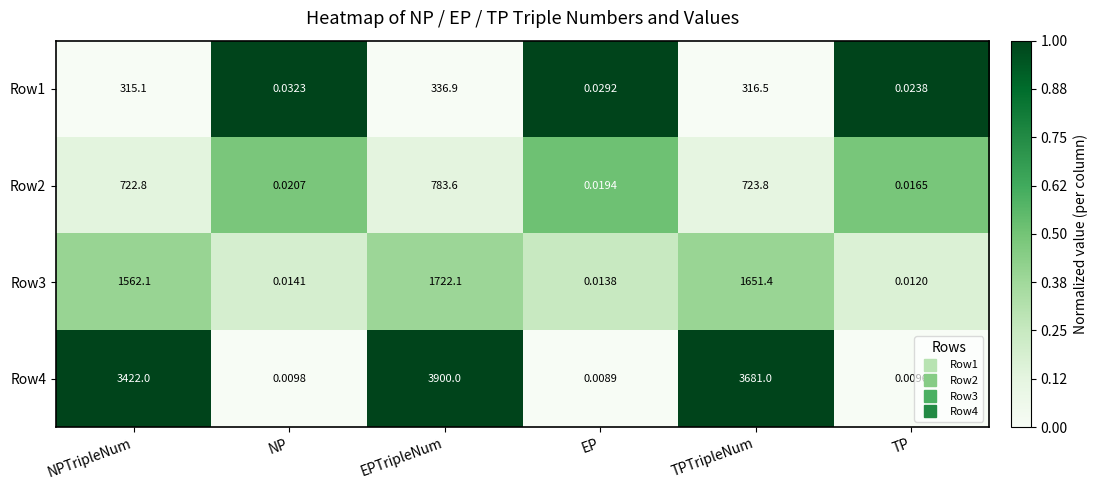

Rank the series by their maximum value, from lowest to highest.

Row1, Row2, Row3, Row4